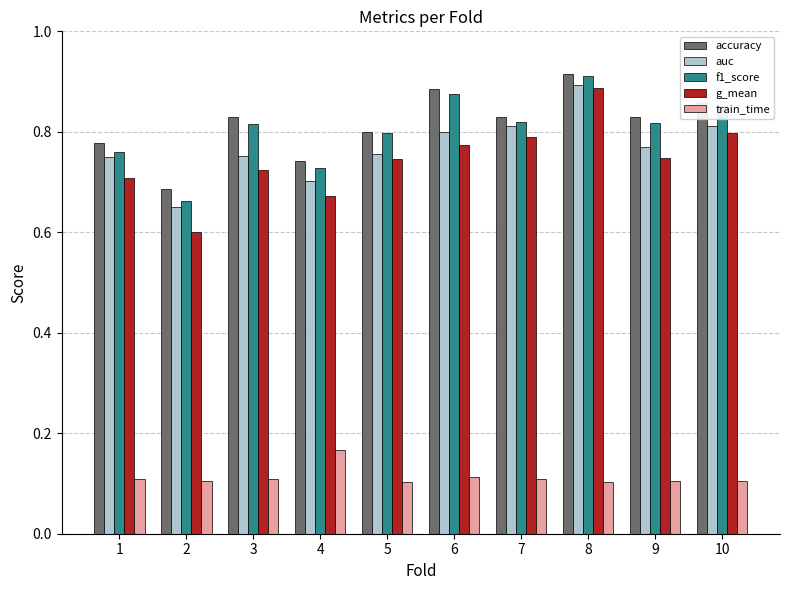

Count the number of categories in the chart.

10